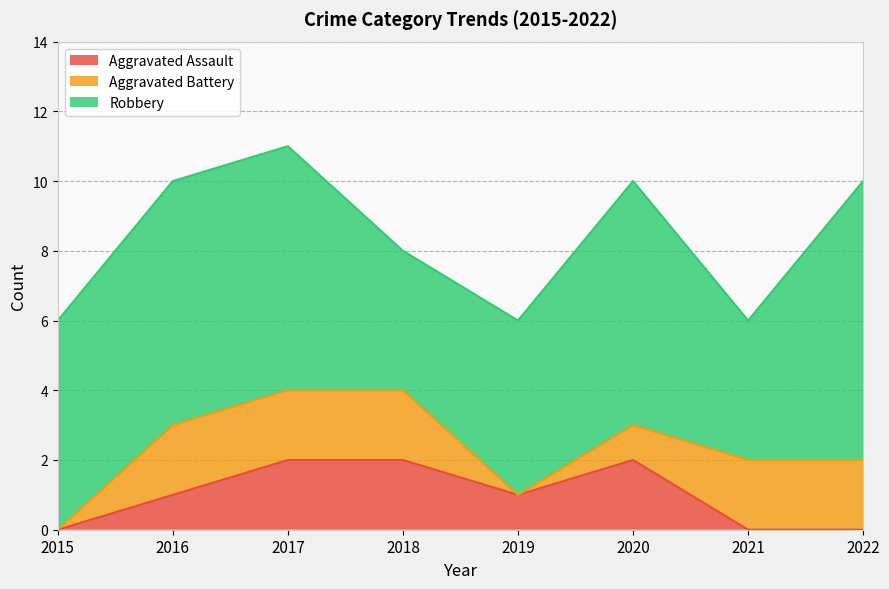

True or false: Robbery and Aggravated Assault intersect in this chart.

False